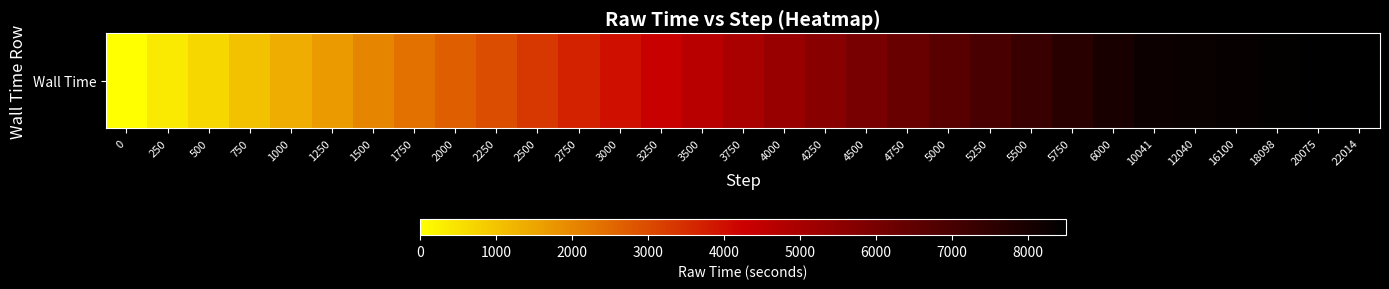

What is the sum of all values?

150190.4